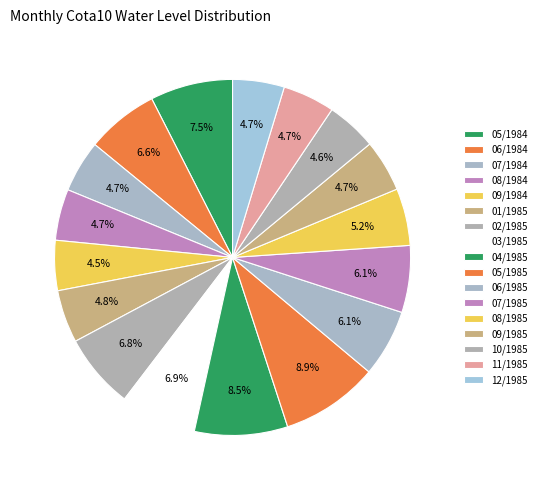

How many slices are in this pie chart?

17